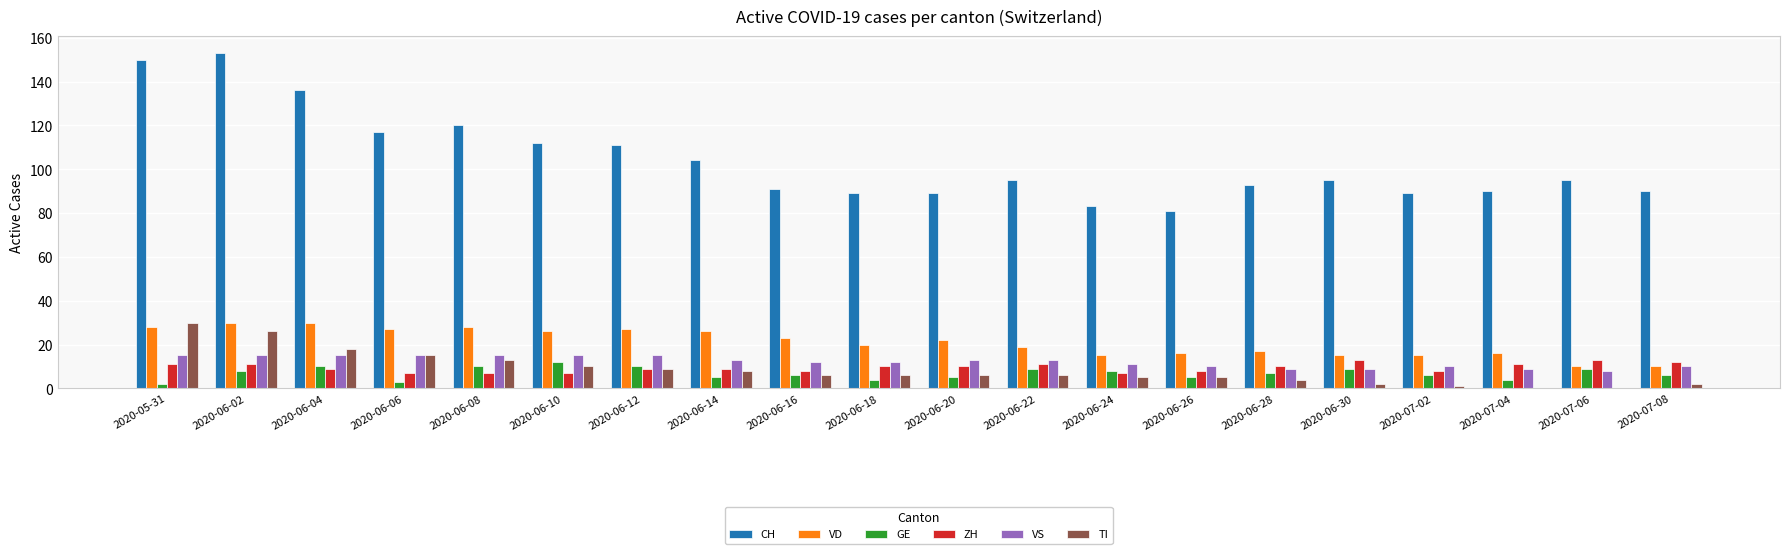

What is the average value of the VS series?

12